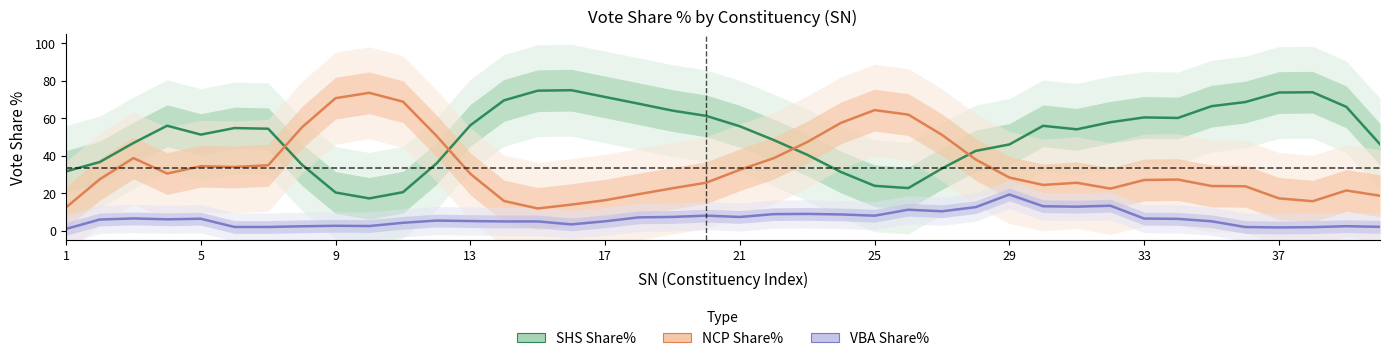

True or false: VBA Share% and SHS Share% cross at least once.

False